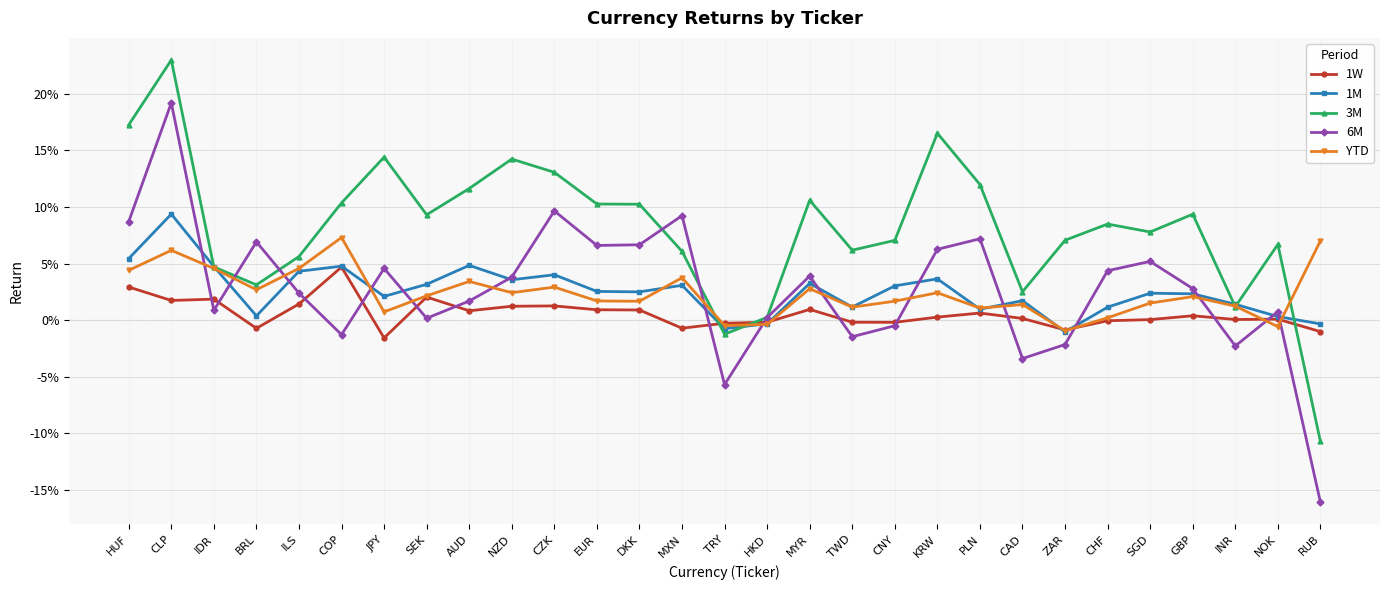

Is this an area chart (filled region under the line)?

No